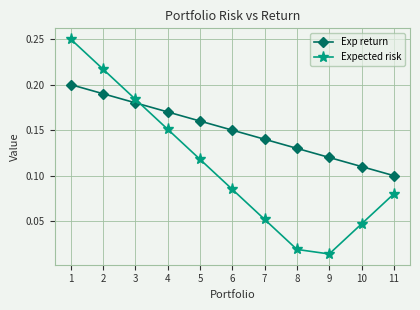

Is the value of Exp return at 3 greater than the value of Expected risk at 5?

Yes